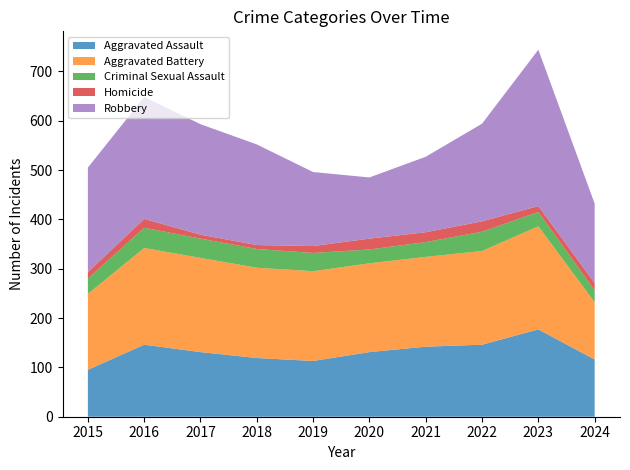

Reading right to left, extract all data points from this chart.

Aggravated Assault: 116	177	146	142	131	113	119	131	146	95
Aggravated Battery: 116	209	190	182	180	182	183	191	196	154
Criminal Sexual Assault: 24	29	39	30	28	37	38	39	41	31
Homicide: 15	12	21	20	22	14	8	8	18	13
Robbery: 161	317	198	153	124	150	204	224	247	212